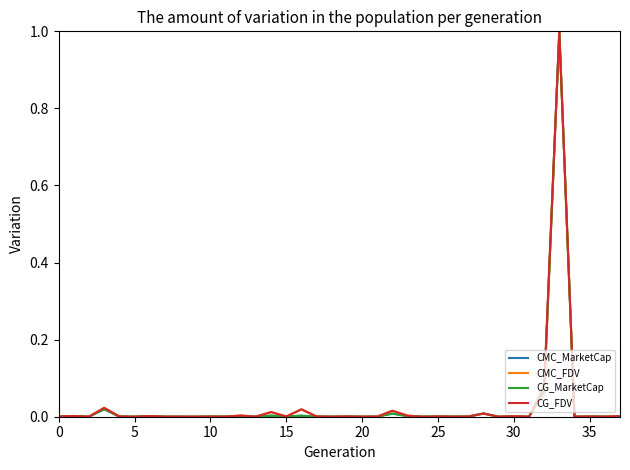

What is the highest value of the CG_MarketCap series?

1.0